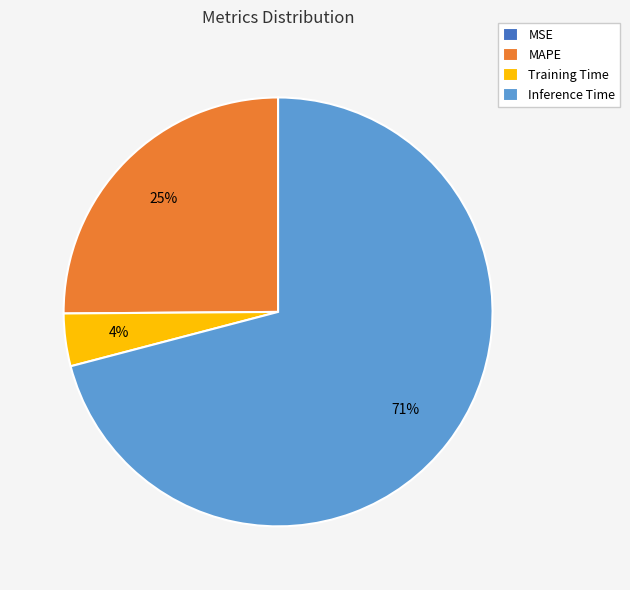

To the nearest percent, what percentage of the pie is MAPE?

25%